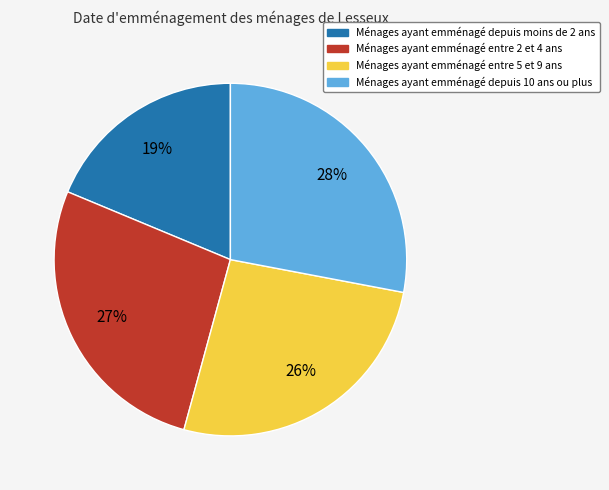

To the nearest percent, what is the average slice percentage?

25%